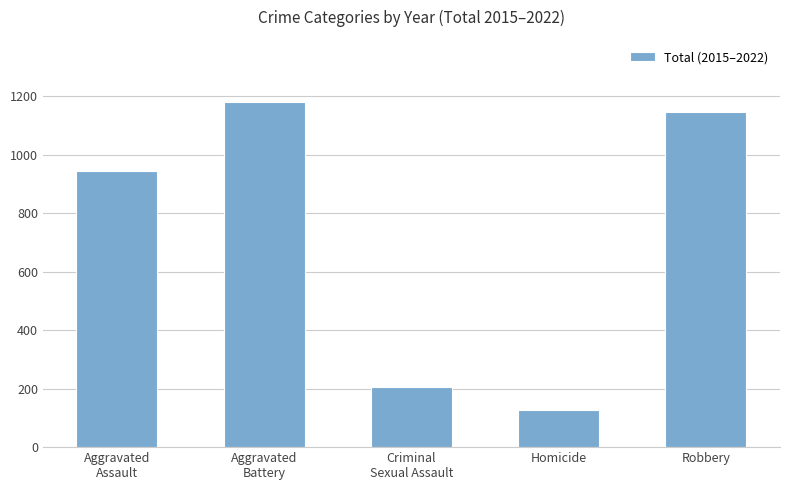

How many data points are less than 943?

2